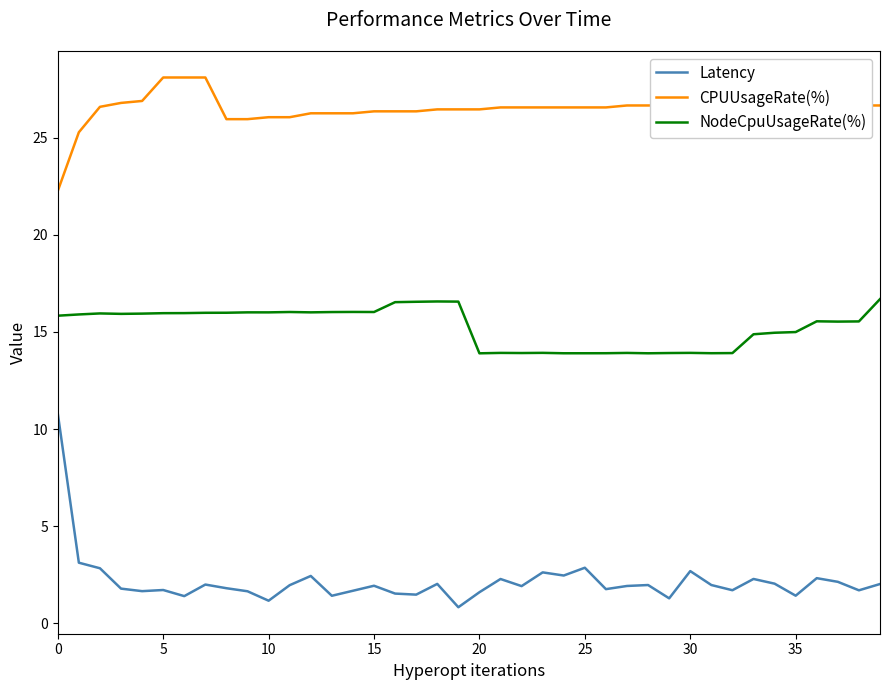

Which series has the largest total across all categories?

CPUUsageRate(%)